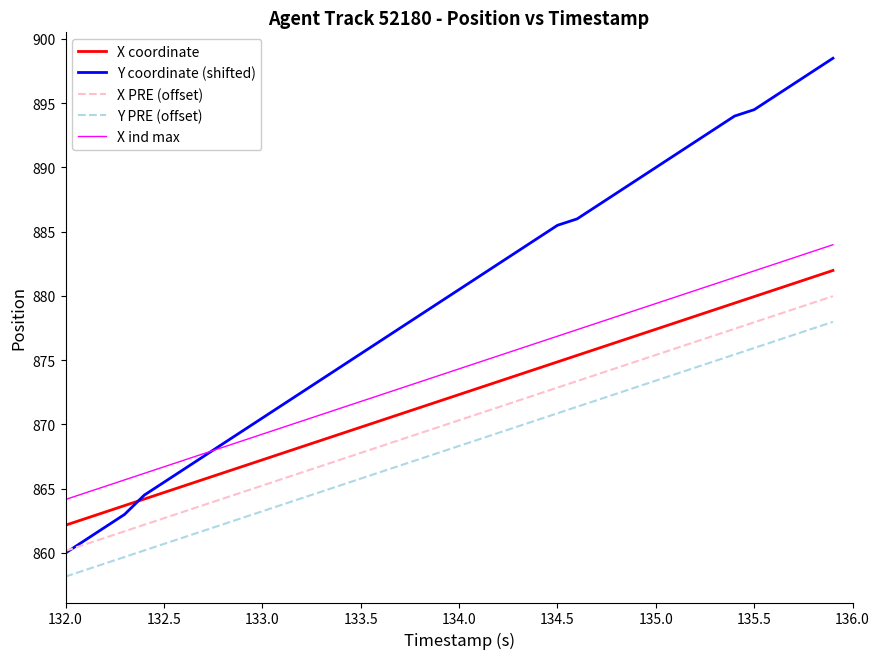

Which series has the widest spread of values?

Y coordinate (shifted)